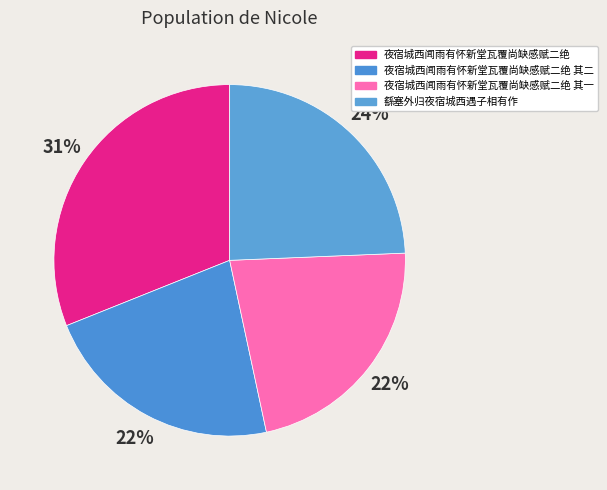

How many slices are in this pie chart?

4